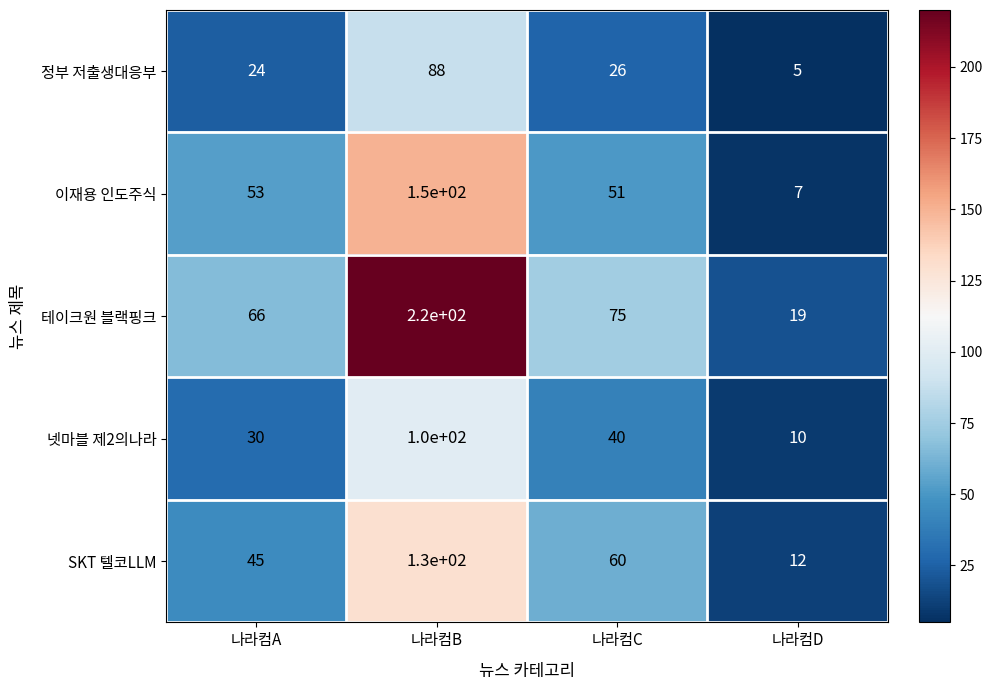

Reading left to right, transcribe all the data shown in this chart.

정부 저출생대응부: 24	88	26	5
이재용 인도주식: 53	150	51	7
테이크원 블랙핑크: 66	220	75	19
넷마블 제2의나라: 30	100	40	10
SKT 텔코LLM: 45	130	60	12